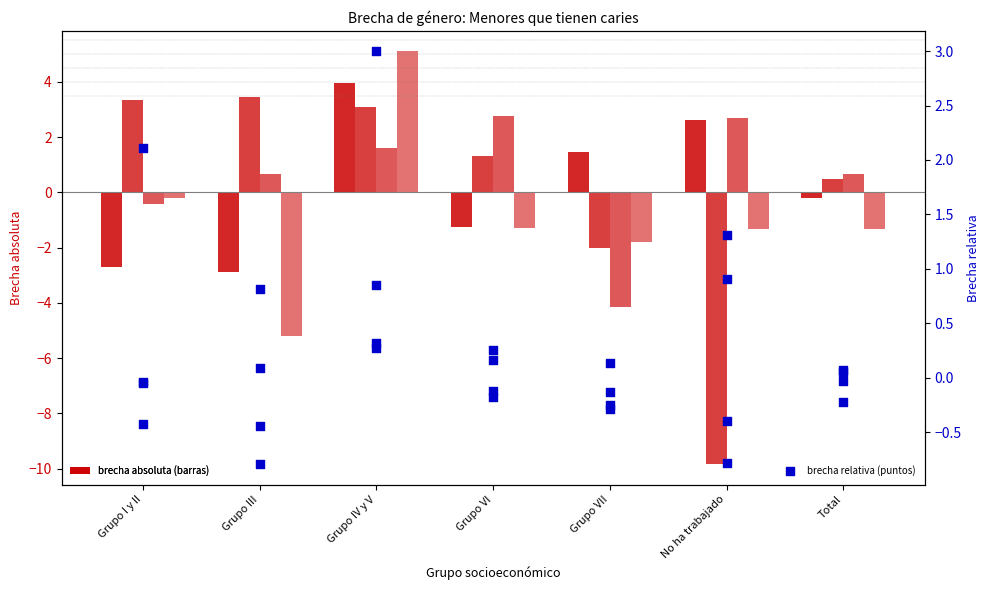

At which category is the sum across all series the highest?

Grupo IV y V